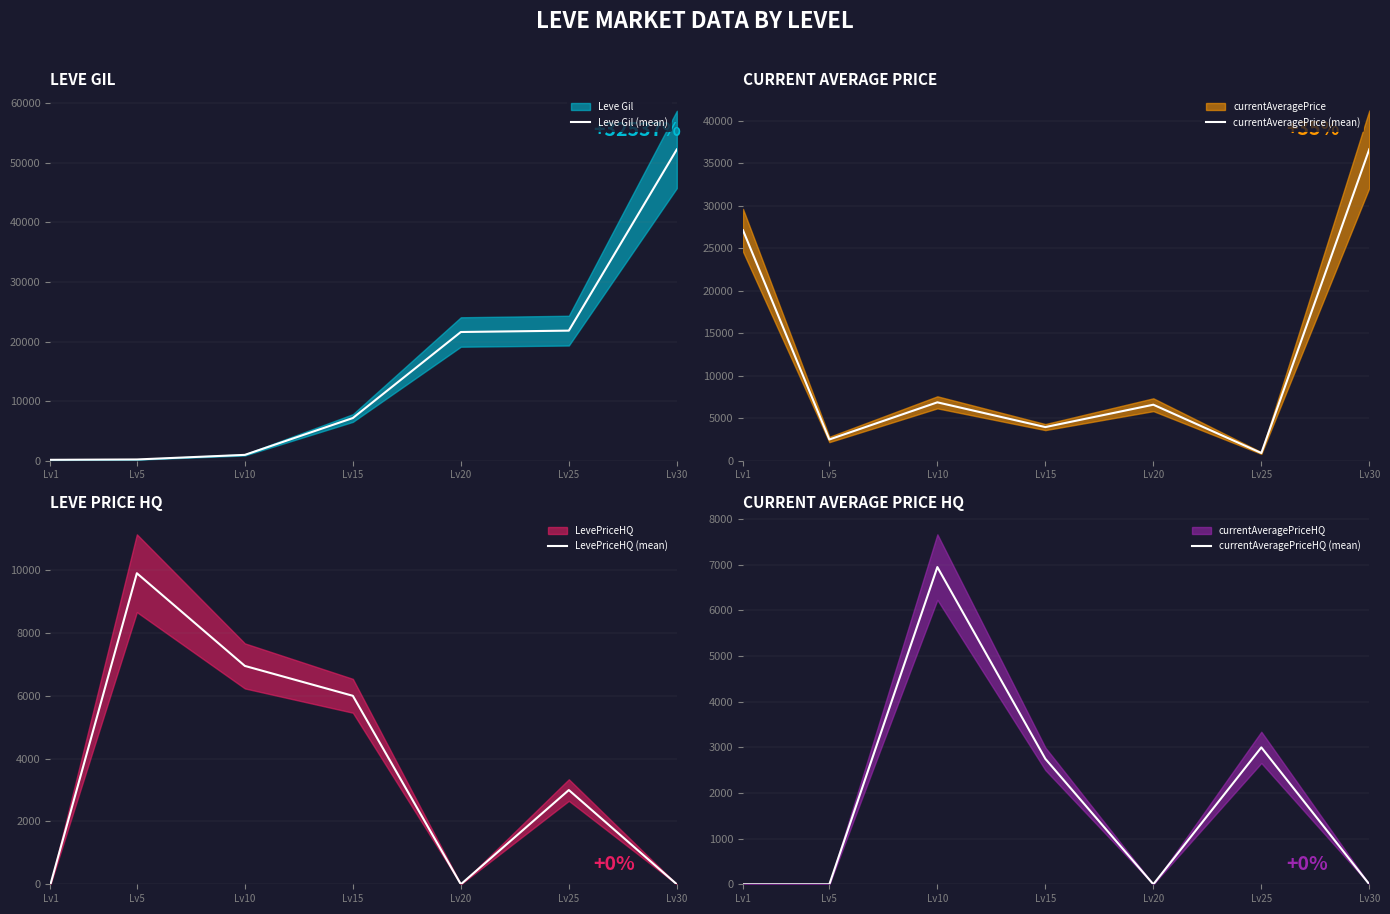

Count the number of categories in the chart.

7